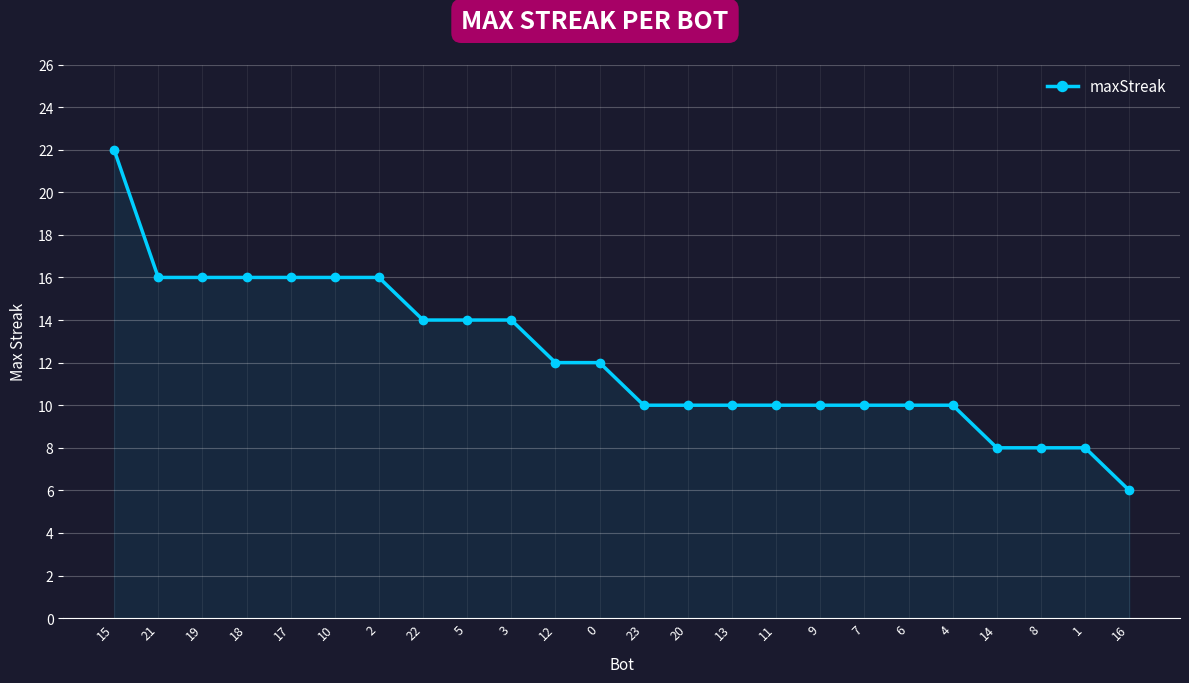

Is it true that the value at 17 is 28?

False